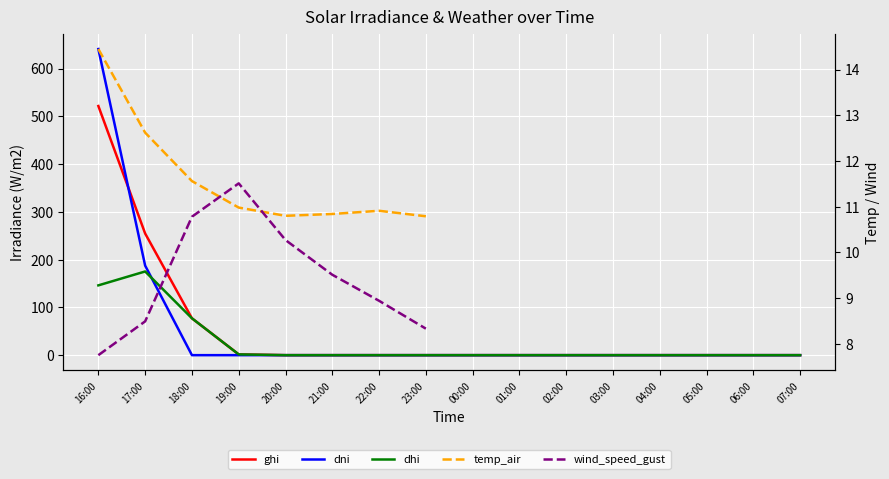

Where is the first local maximum for dhi?

17:00